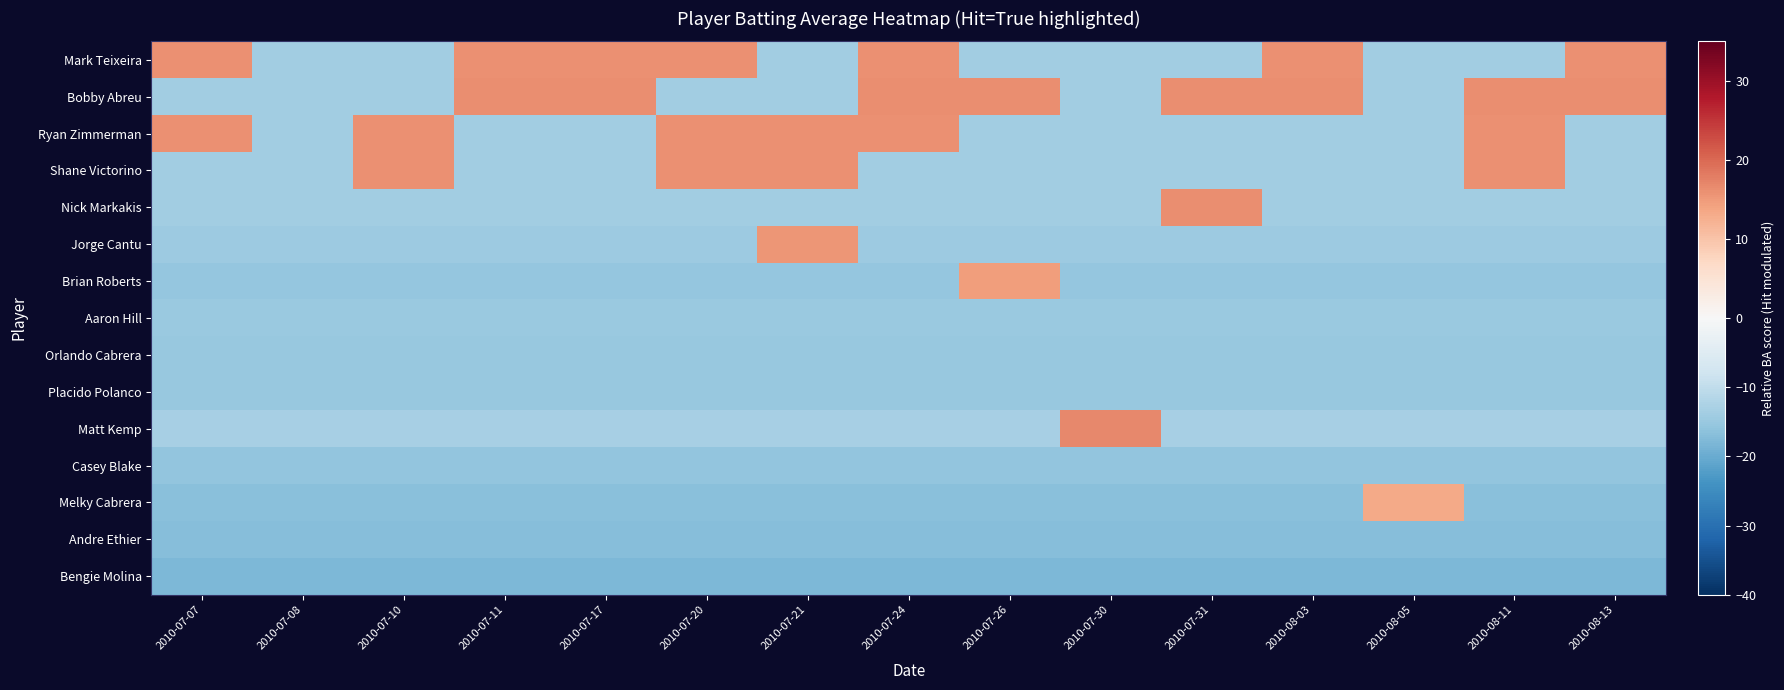

Which series changed the most between 2010-07-30 and 2010-08-13?

Mark Teixeira